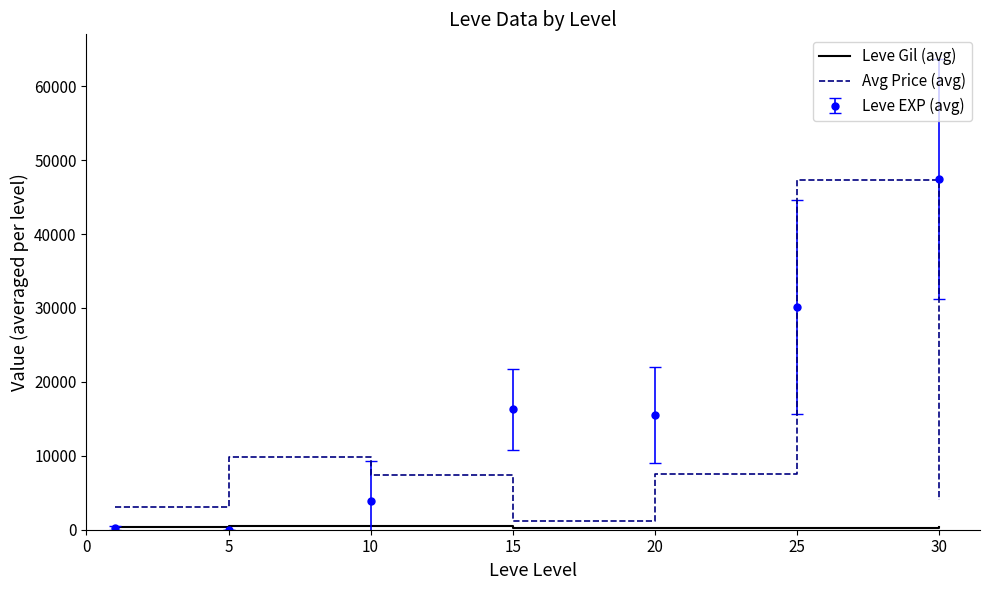

What is the average value of the Avg Price (avg) series?

11482.1